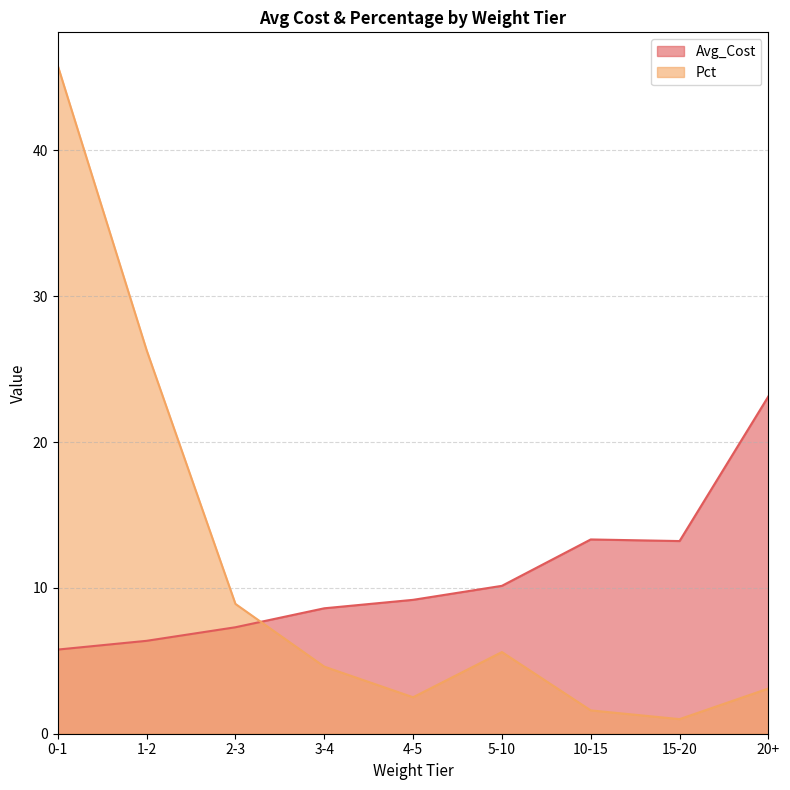

What position from the right is 0-1?

9